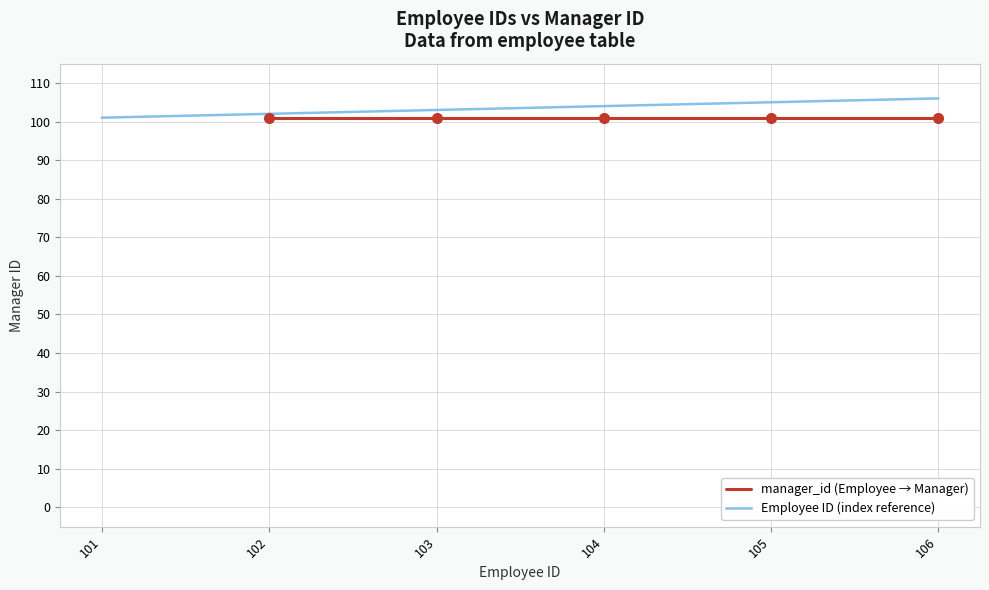

What are all the series names shown in the legend?

manager_id (Employee → Manager), Employee ID (index reference)